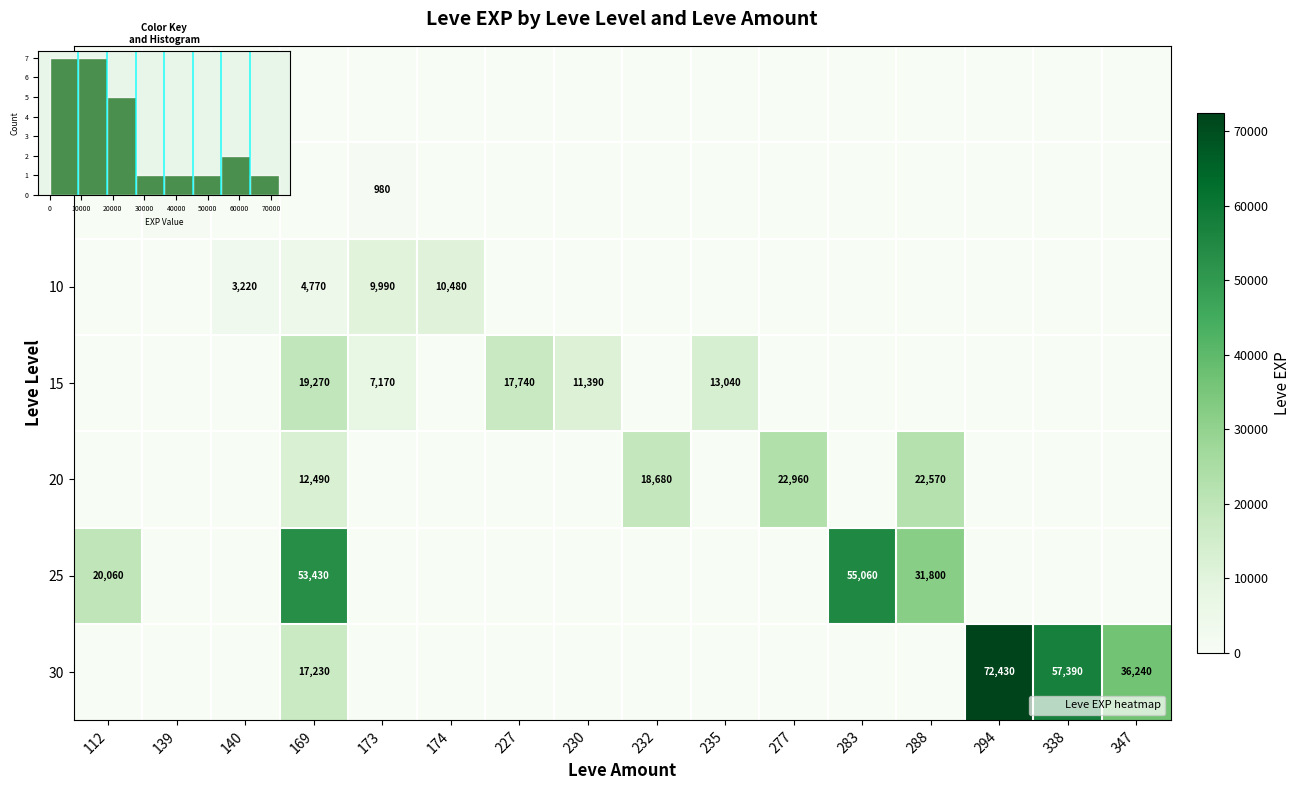

Which series changed the most between 140 and 338?

30